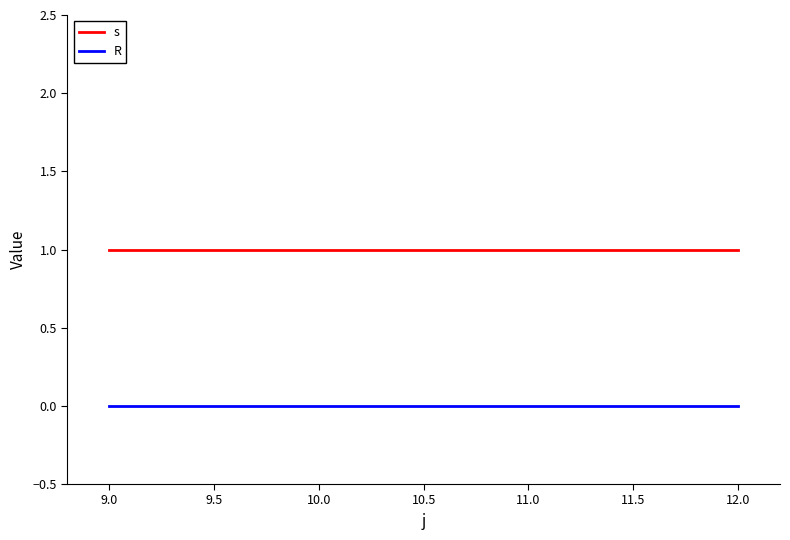

Is the value of s at 12.0 greater than the value of R at 11.0?

Yes